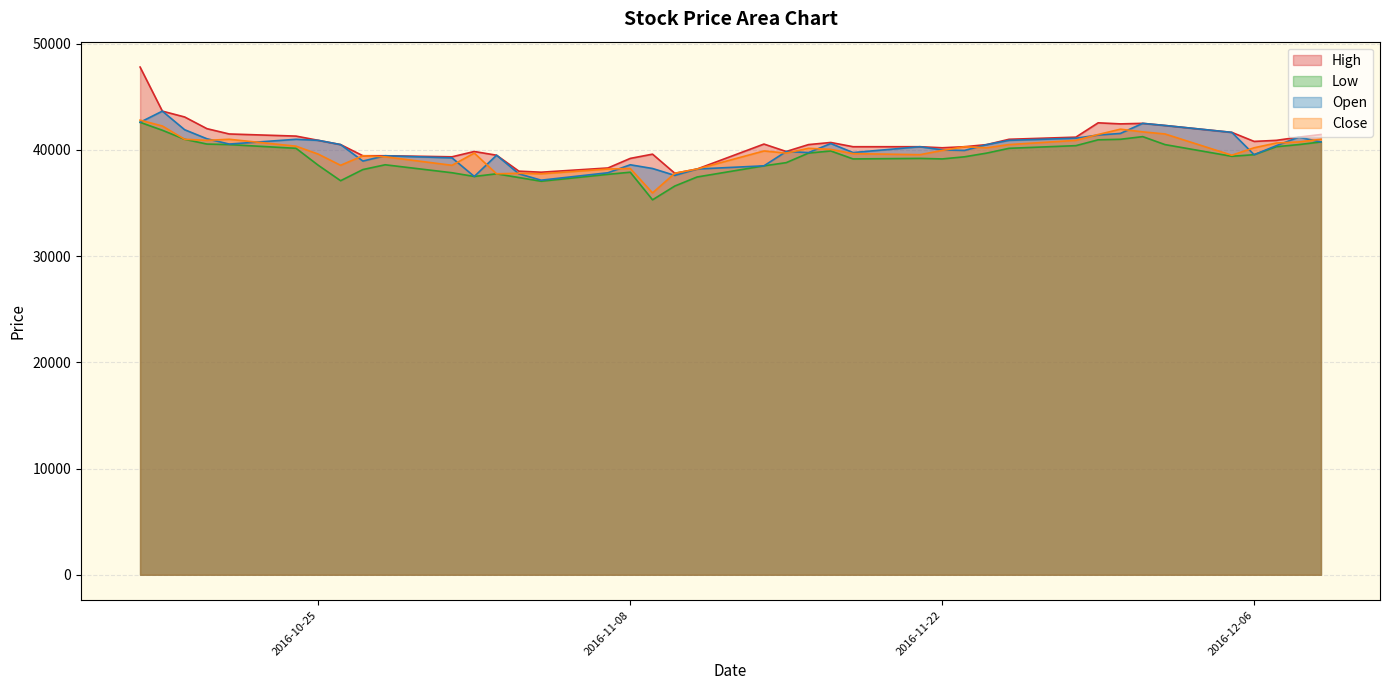

At which label does High reach its peak?

2016-10-17